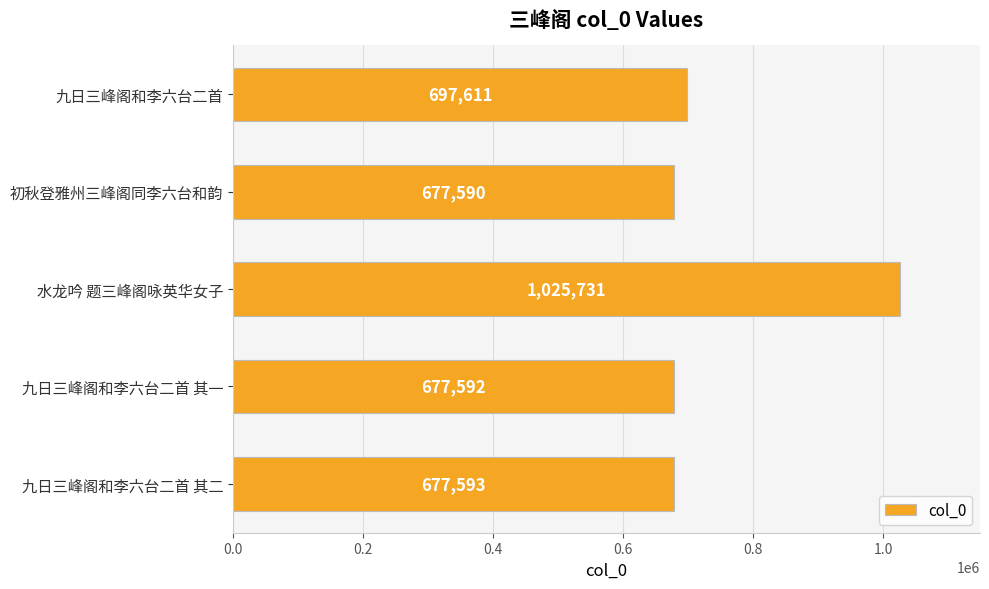

Reading bottom to top, list all the values displayed in this chart.

677593	677592	1025731	677590	697611